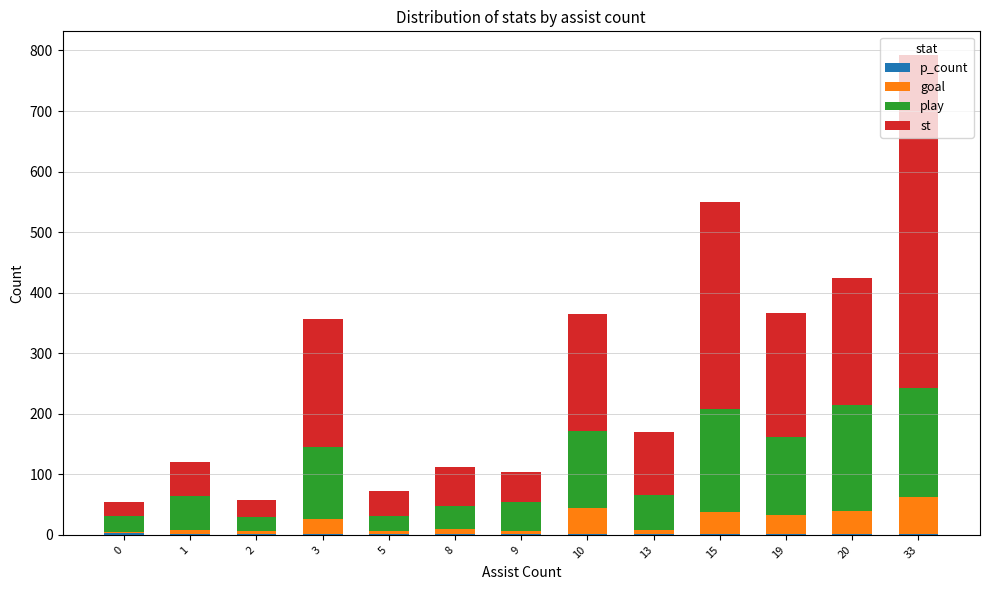

At which category is the sum across all series the highest?

33